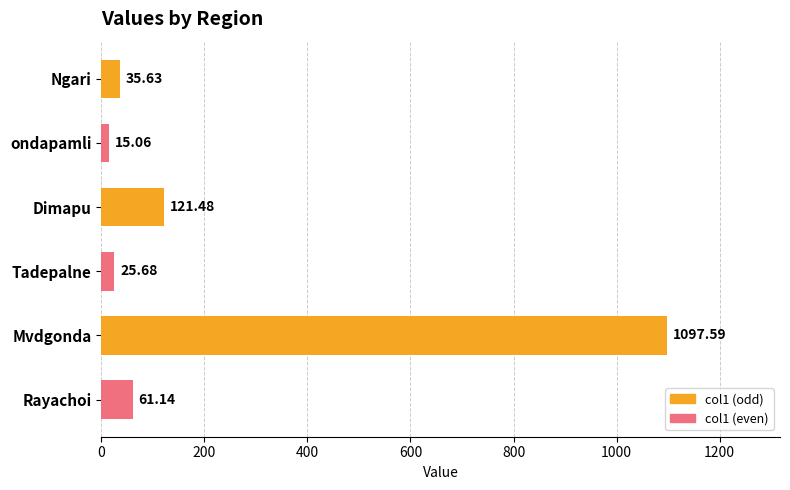

At which label is the value closest to 556?

Dimapu